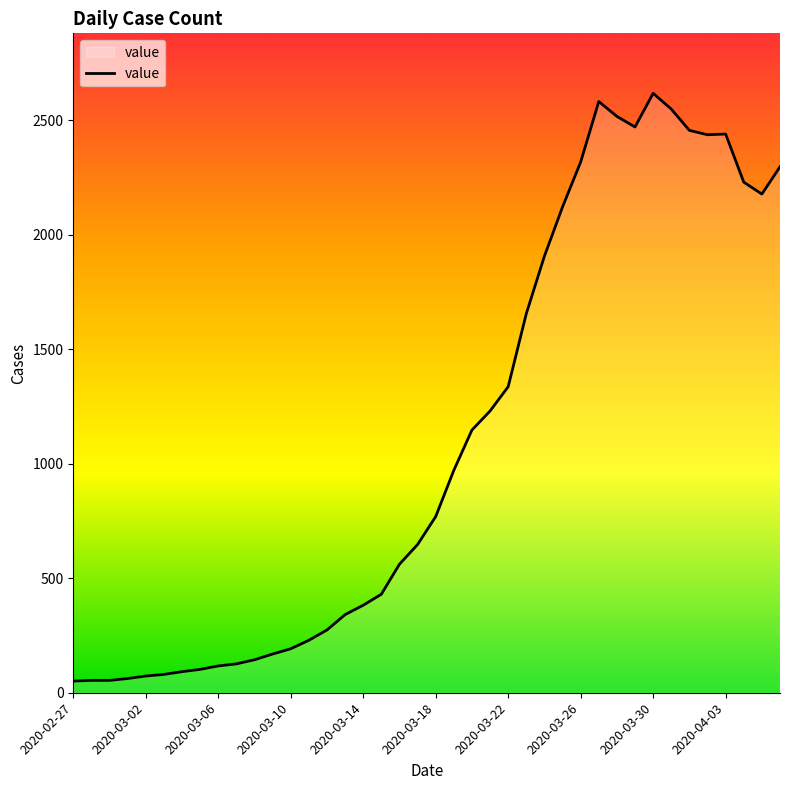

How many lines are shown in the chart?

1